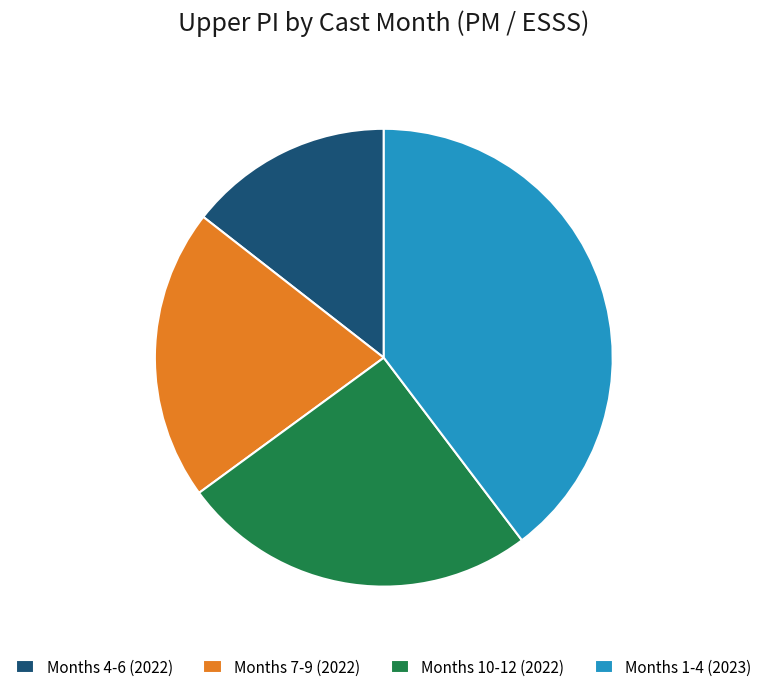

Is it true that Months 4-6 (2022) is 25% of the pie?

False